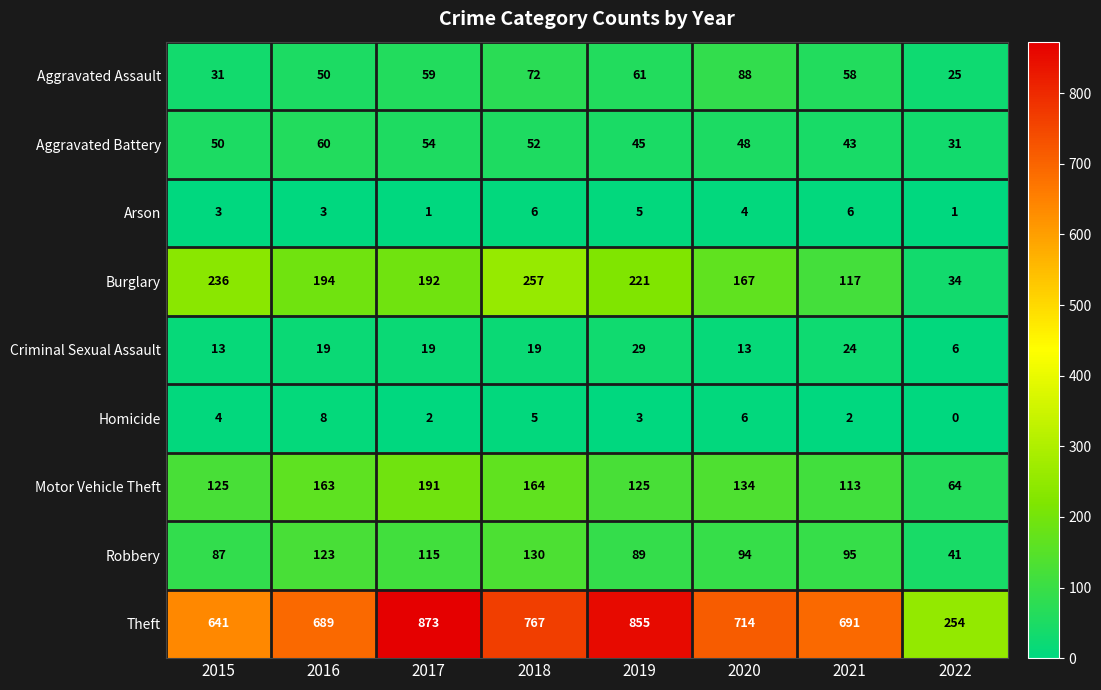

Rank the series at 2022 from highest to lowest value.

Theft, Motor Vehicle Theft, Robbery, Burglary, Aggravated Battery, Aggravated Assault, Criminal Sexual Assault, Arson, Homicide